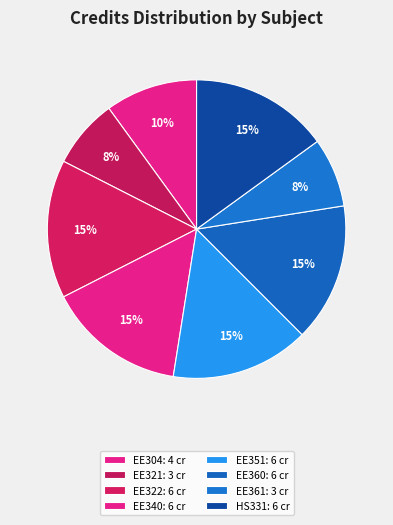

Combined, do EE304 and EE360 account for over 50%?

No